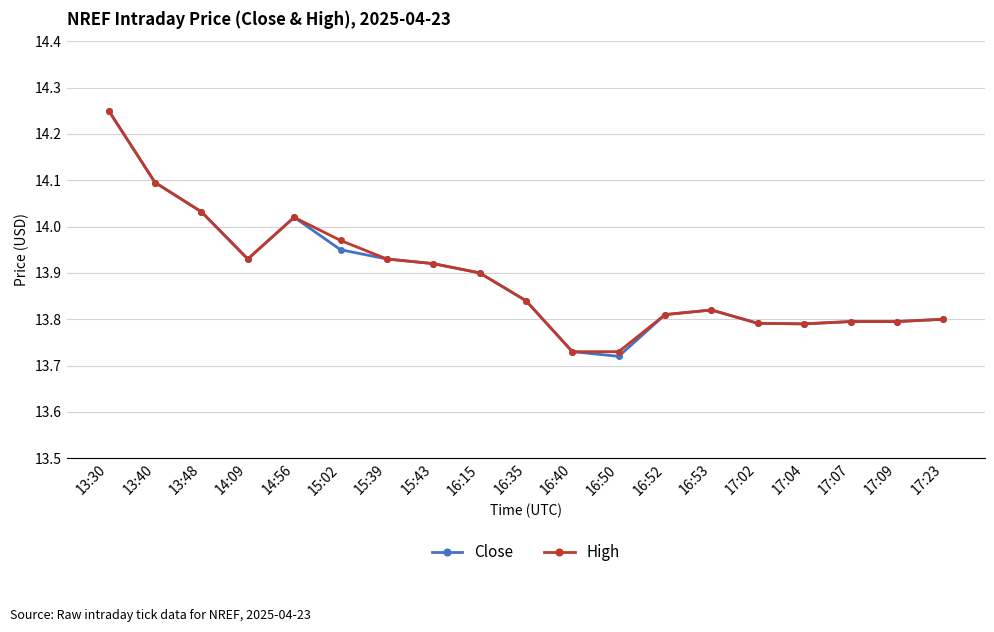

How many categories are shown in the chart?

19